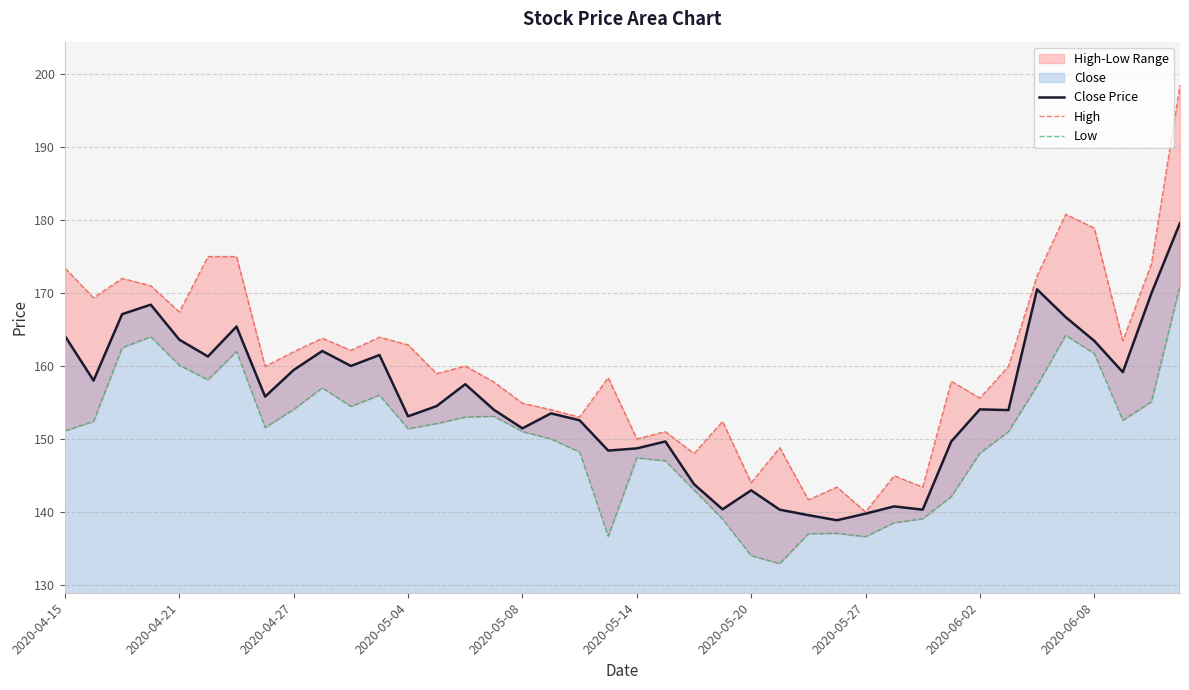

What is the maximum value for Close Price?

179.6